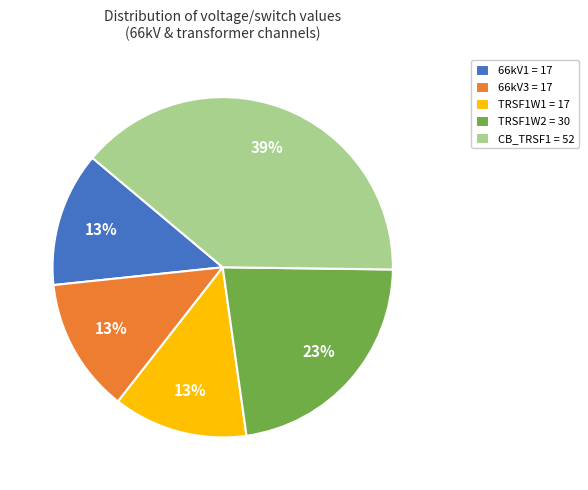

True or false: TRSF1W2 = 30 accounts for 23% of the total.

True